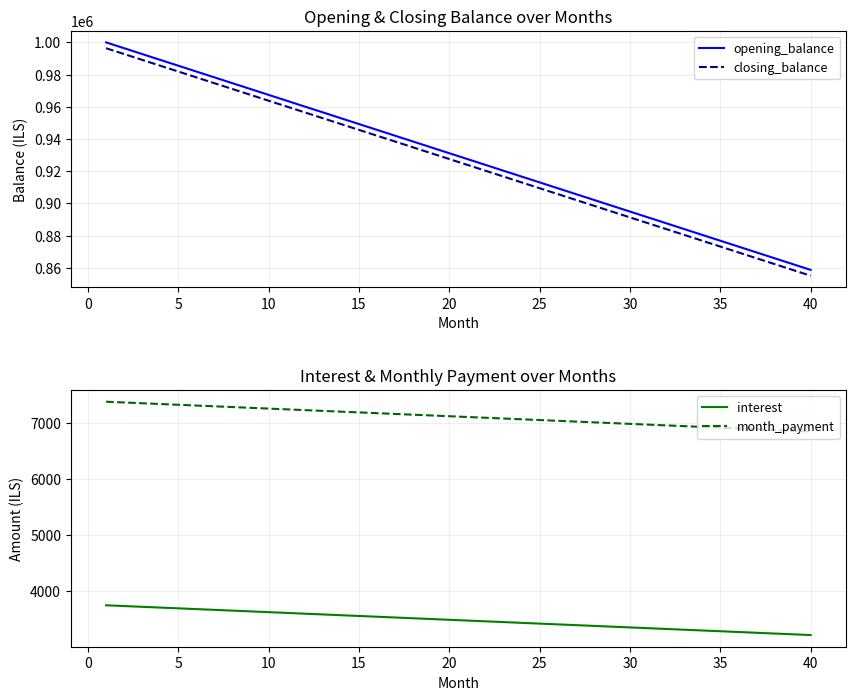

What is the lowest value of the opening_balance series?

858695.7